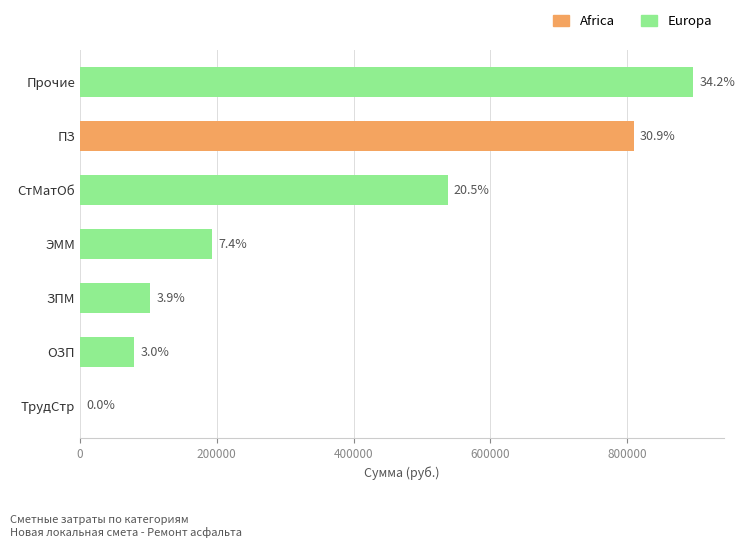

Which category has the highest value across all series?

Прочие